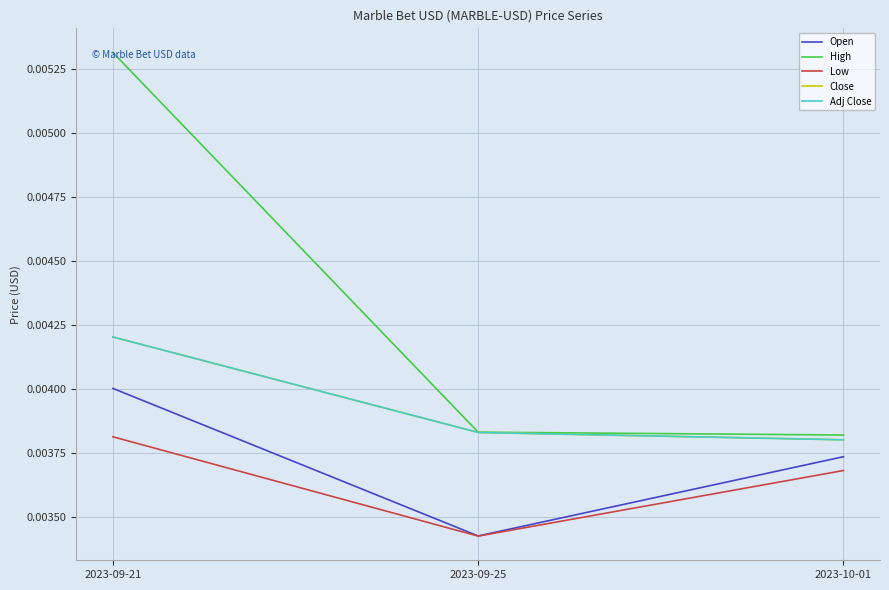

How many lines are shown in the chart?

5